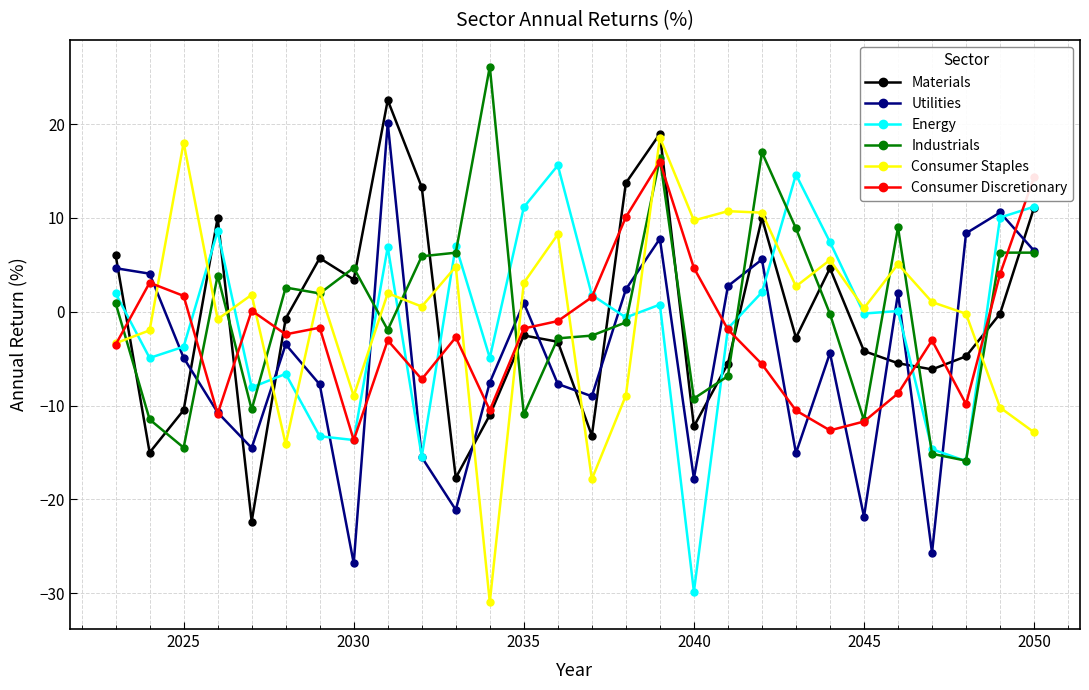

True or false: Industrials has more than 2 points higher than both neighbors.

True